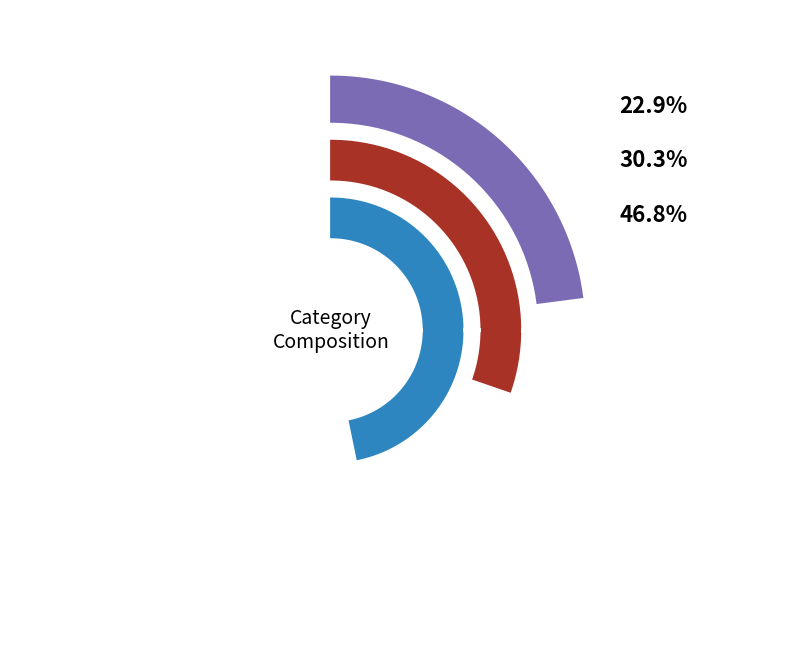

Rank the categories by value from lowest to highest.

0, 1, 2